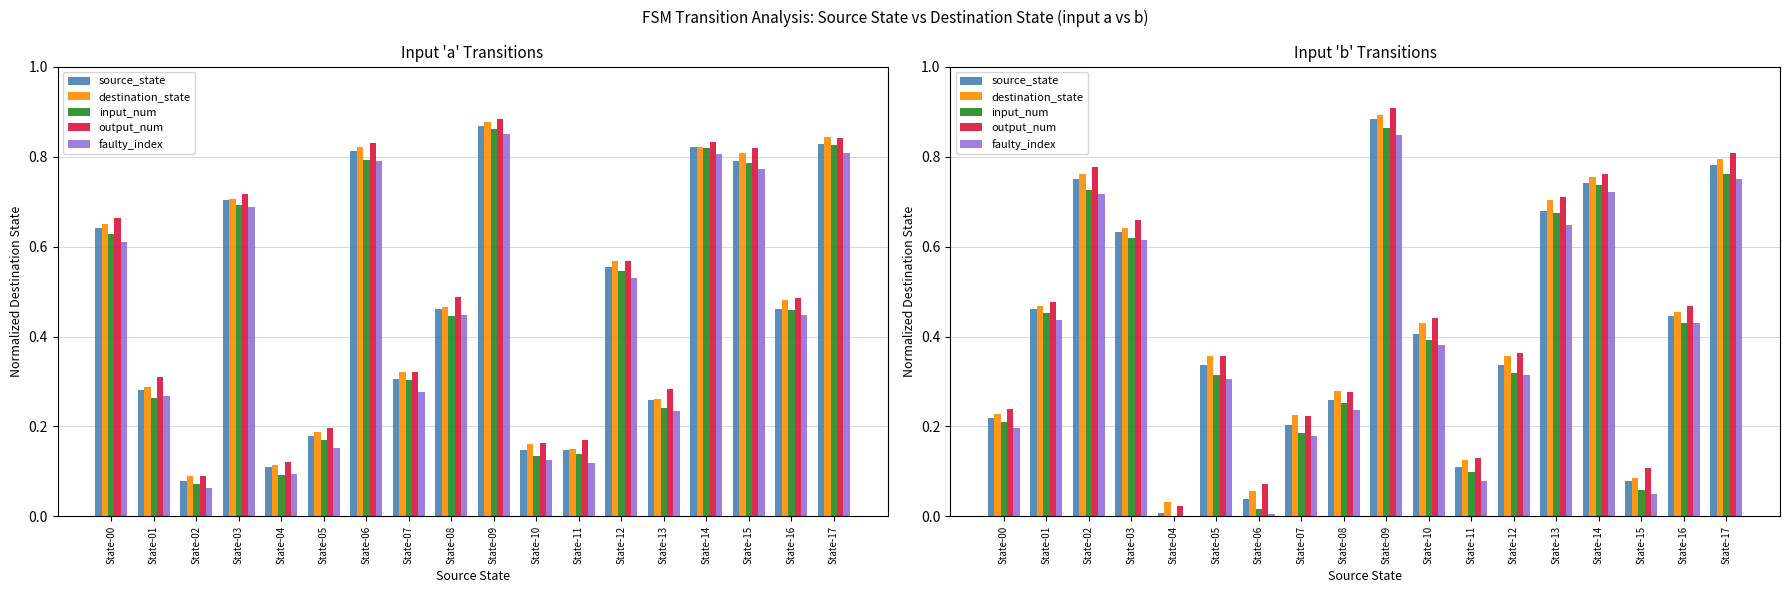

At which category is the sum across all series the highest?

State-09